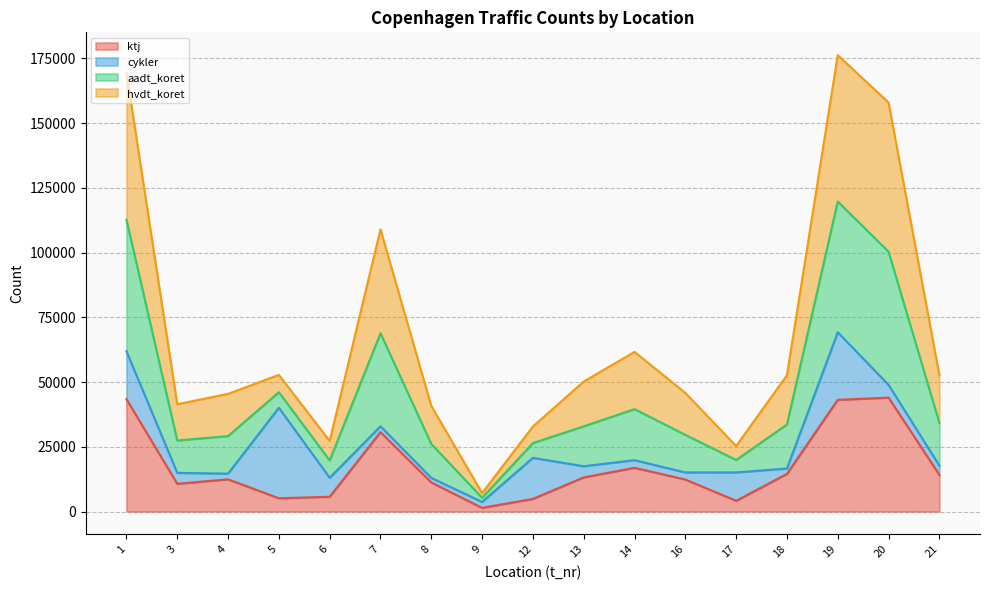

The value of ktj at 14 is 16873. True or false?

True